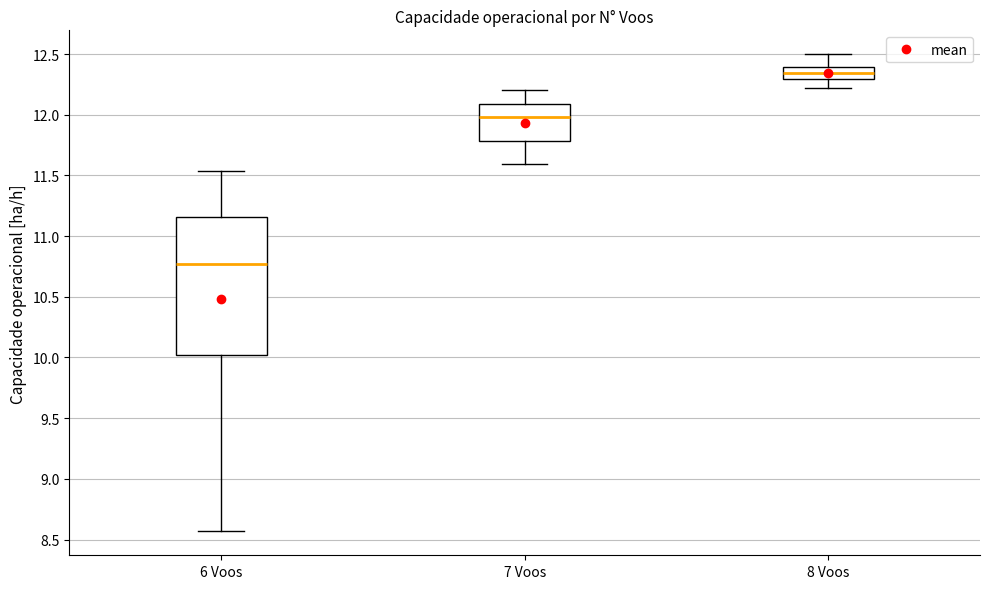

Reading left to right, read every box against the y-axis: the position of its median line, the range the box covers, and the ends of its whiskers. The values are not printed on the chart, so give them approximately, as read against the axis.

6 Voos: median 10.75, box 10.00 to 11.15, whiskers 8.55 to 11.55
7 Voos: median 12.00, box 11.80 to 12.10, whiskers 11.60 to 12.20
8 Voos: median 12.35, box 12.30 to 12.40, whiskers 12.20 to 12.50